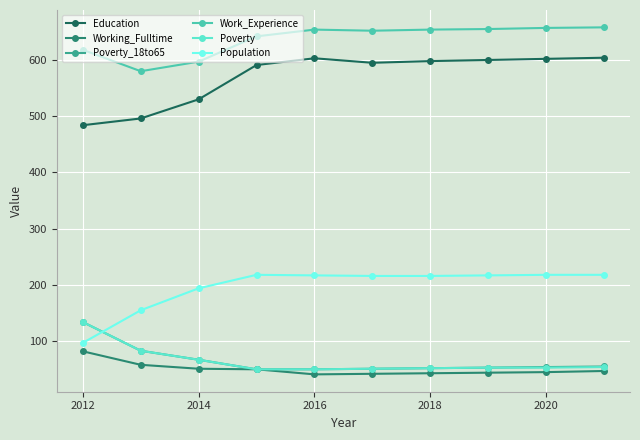

True or false: Education and Work_Experience intersect in this chart.

False